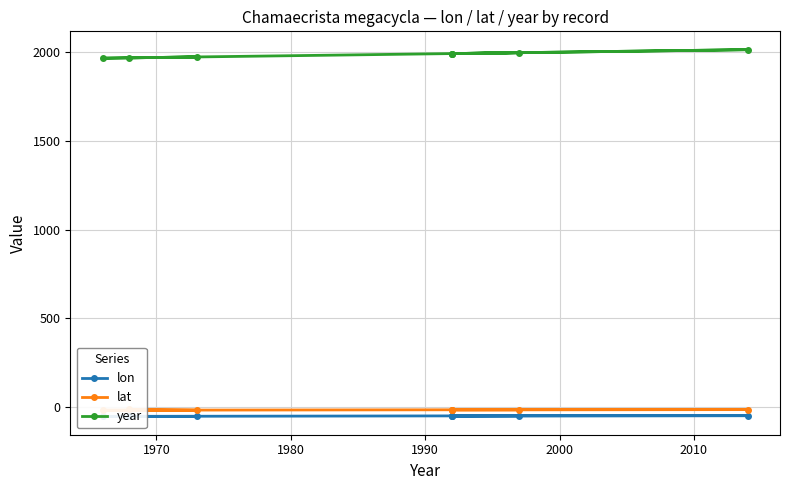

What is the difference between the maximum and minimum values in the year series?

48.0